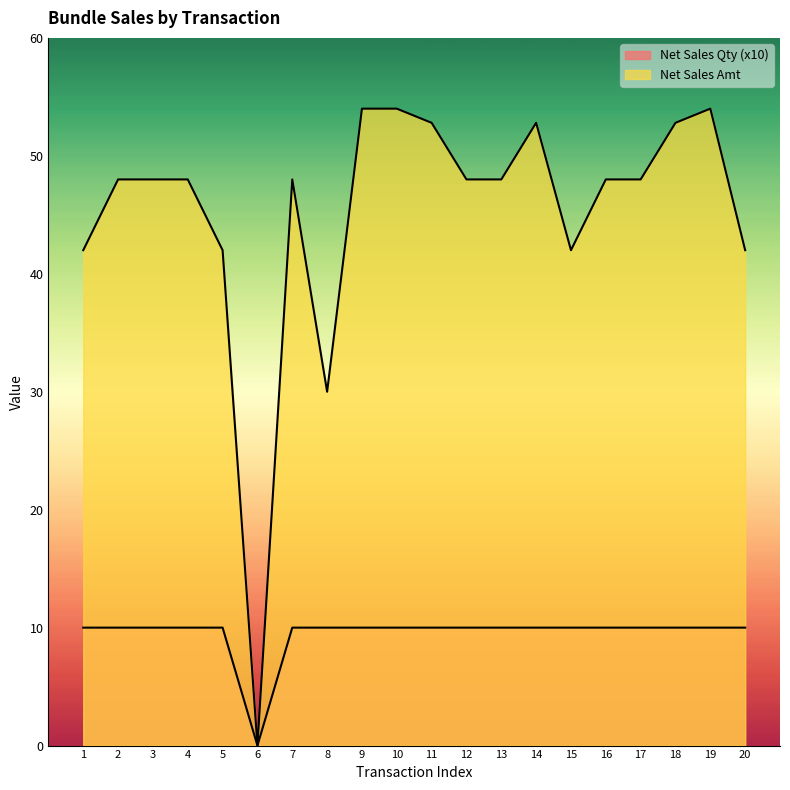

True or false: Net Sales Amt and Net Sales Qty cross at least once.

False